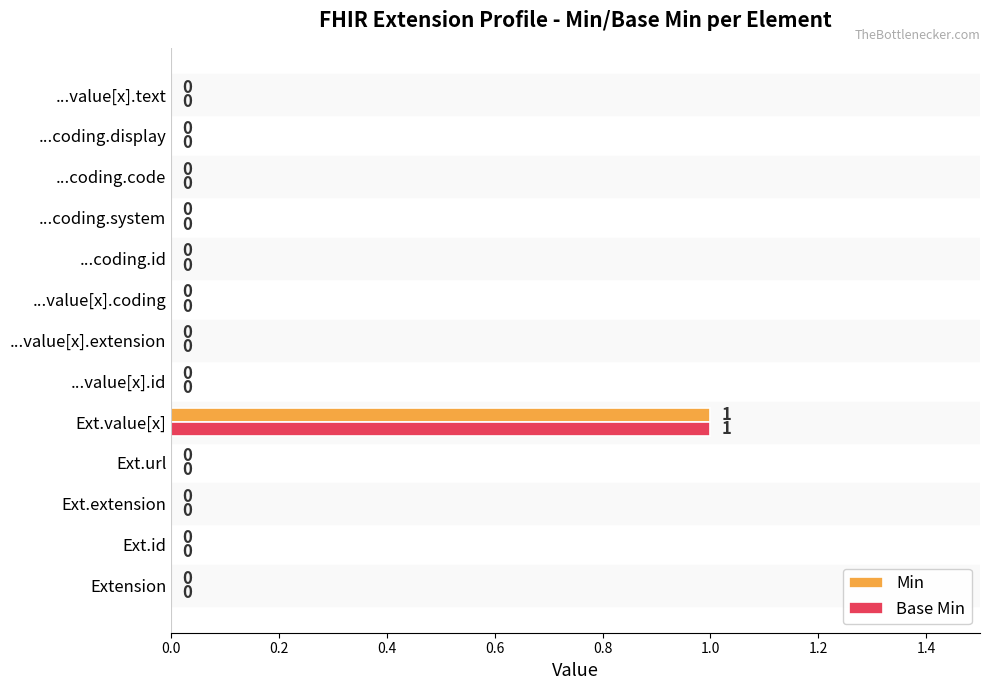

What is the sum of all Min values?

1